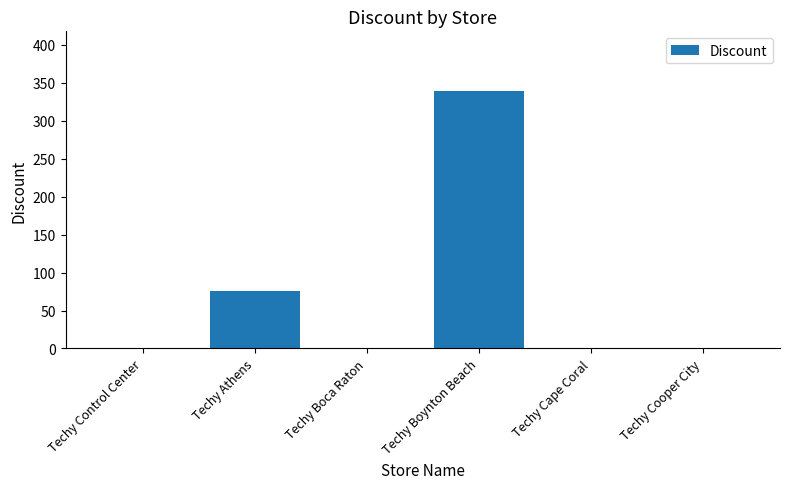

What is the greatest value displayed?

340